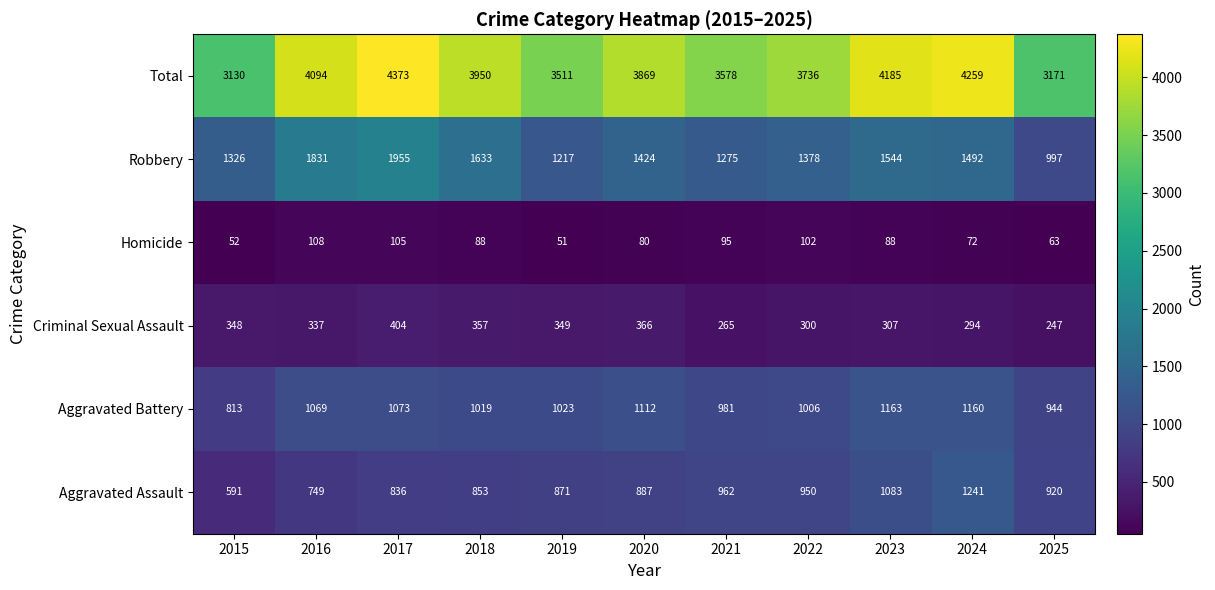

Is it true that Homicide equals 108 at 2016?

True